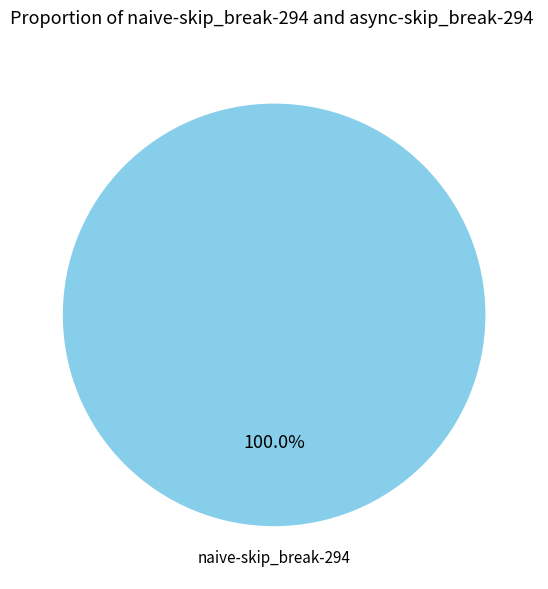

Is there any slice that represents more than half of the pie?

Yes